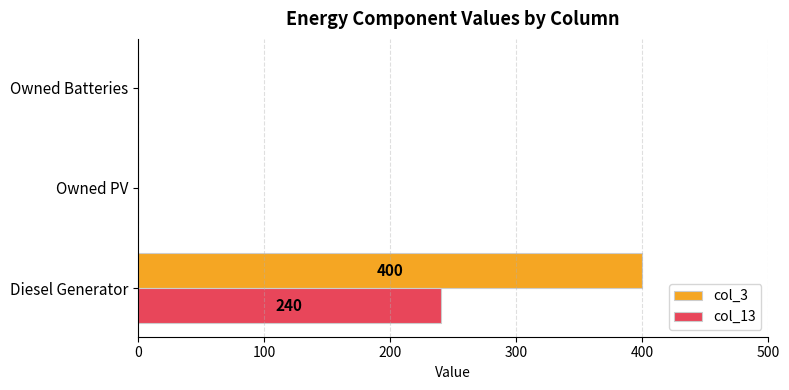

At which category is the sum across all series the highest?

Diesel Generator